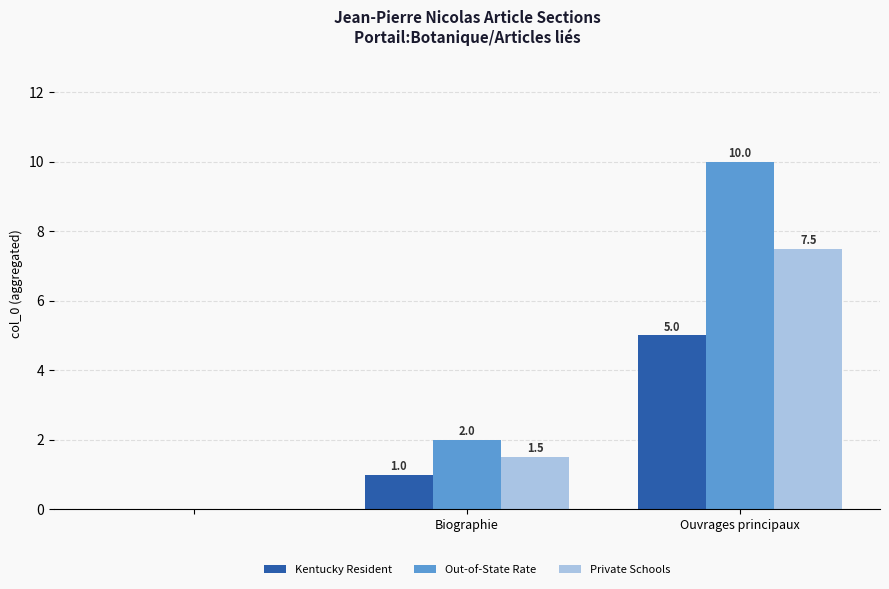

Which series has the largest total across all categories?

Out-of-State Rate